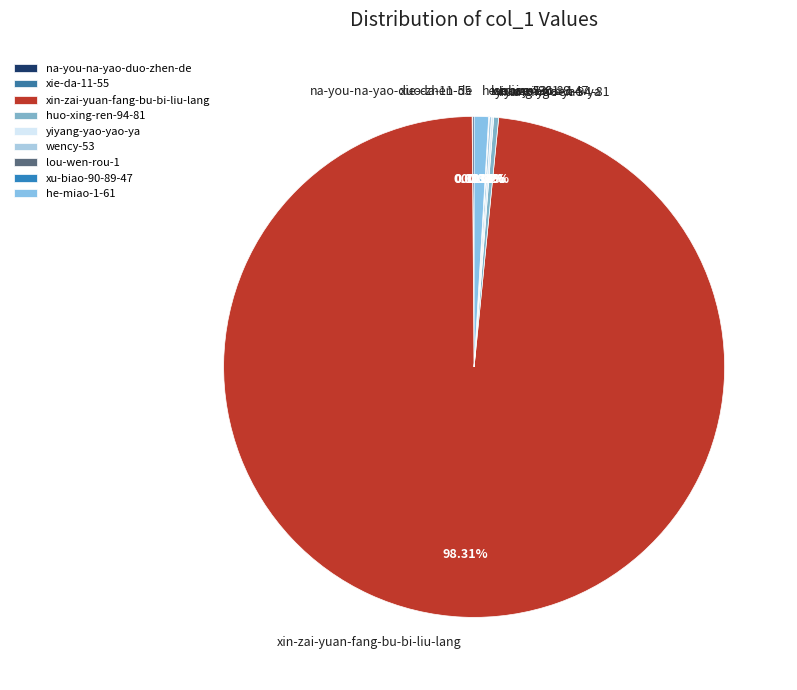

To the nearest percent, what is the average slice percentage?

11%